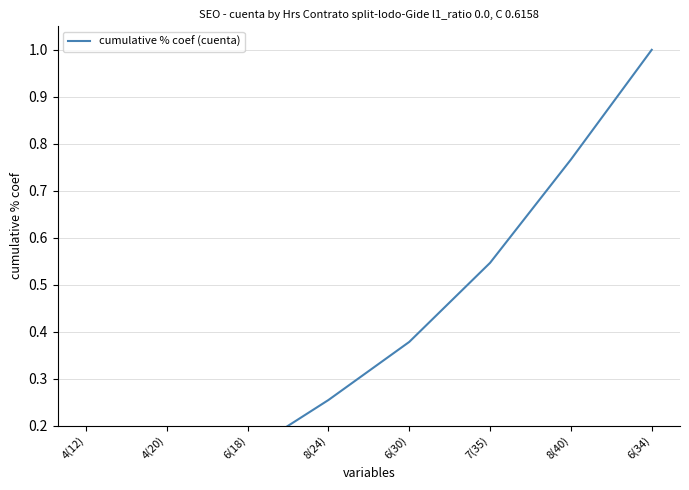

What is the difference between the maximum and minimum values?

1.0